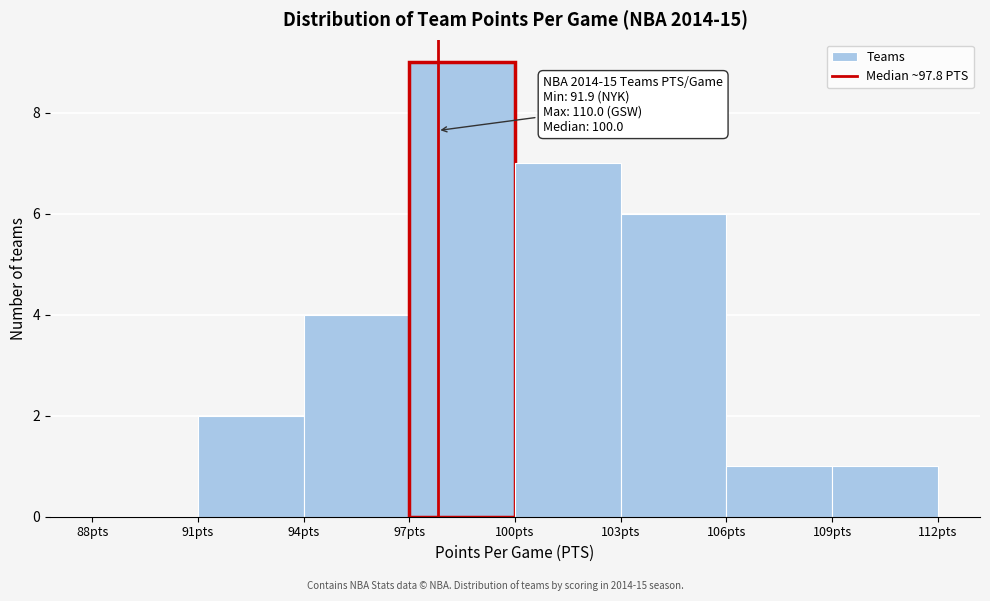

Which range on the x-axis has the tallest bar?

97 to 100